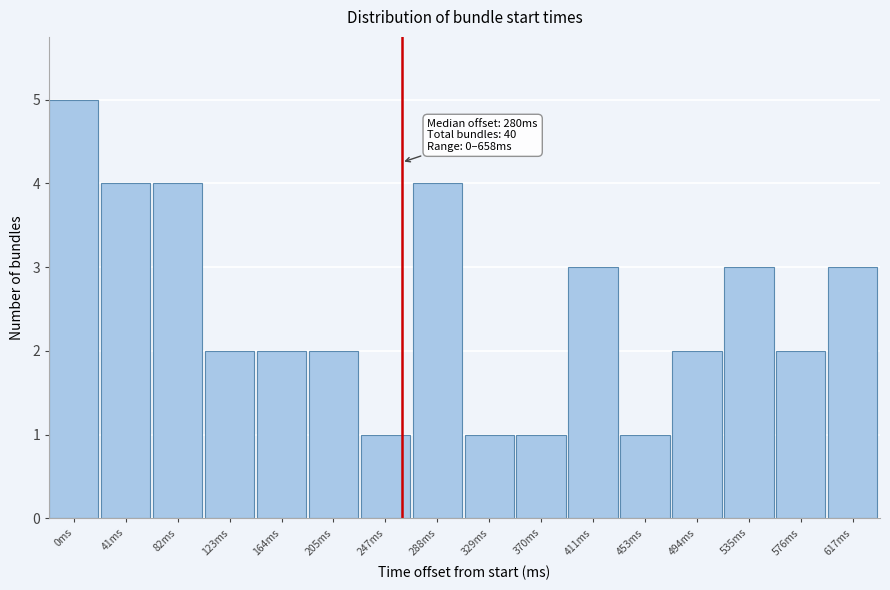

Reading left to right, transcribe all the data shown in this chart.

0ms=5	41ms=4	82ms=4	123ms=2	164ms=2	205ms=2	247ms=1	288ms=4	329ms=1	370ms=1	411ms=3	453ms=1	494ms=2	535ms=3	576ms=2	617ms=3